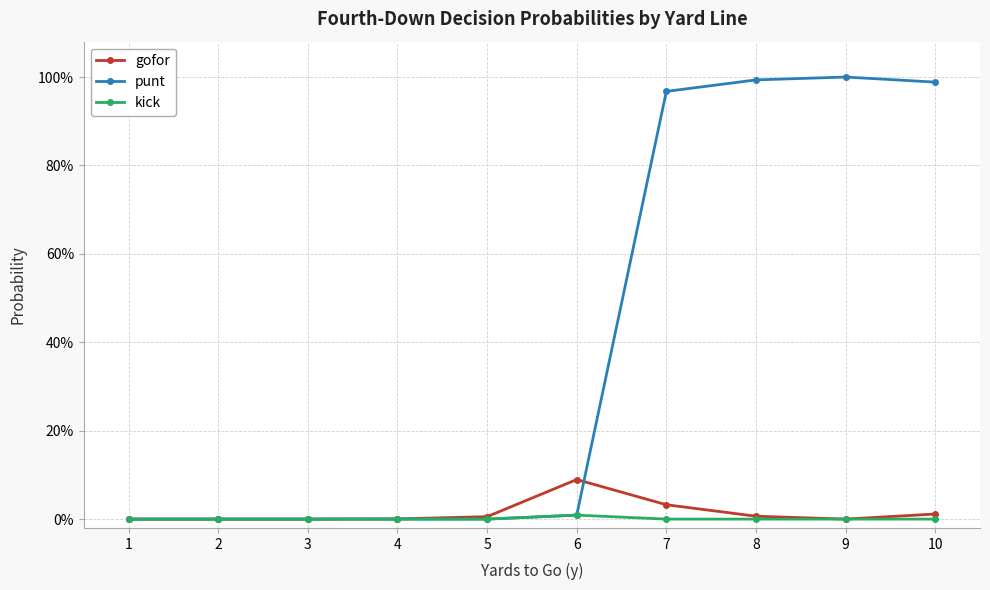

Is this an area chart (filled region under the line)?

No